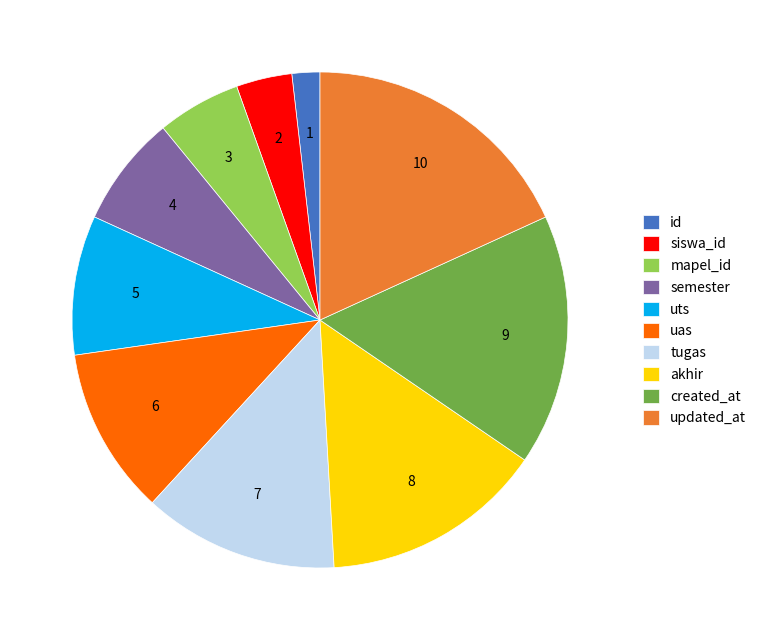

Which category has the biggest portion of the pie?

updated_at